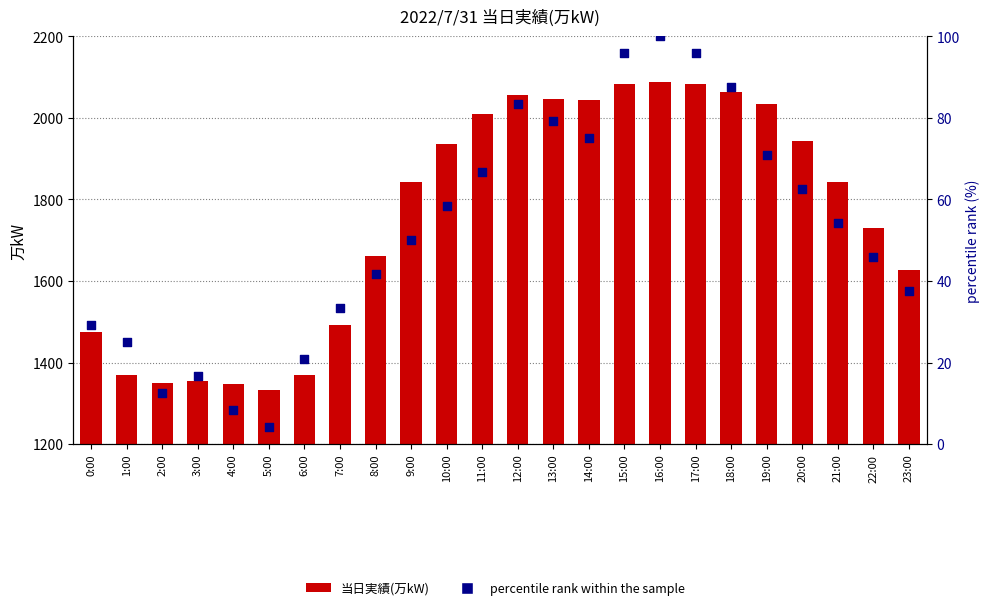

Which series contains the lowest Y value?

percentile rank within the sample